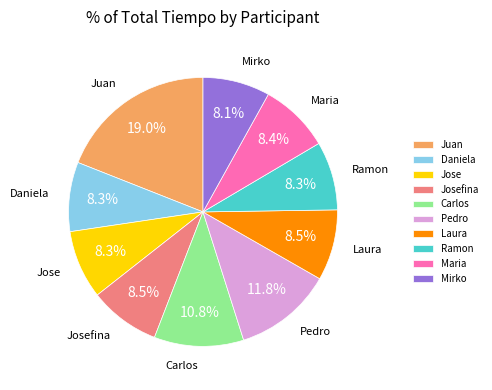

Do Mirko and Pedro together represent more than half of the pie?

No